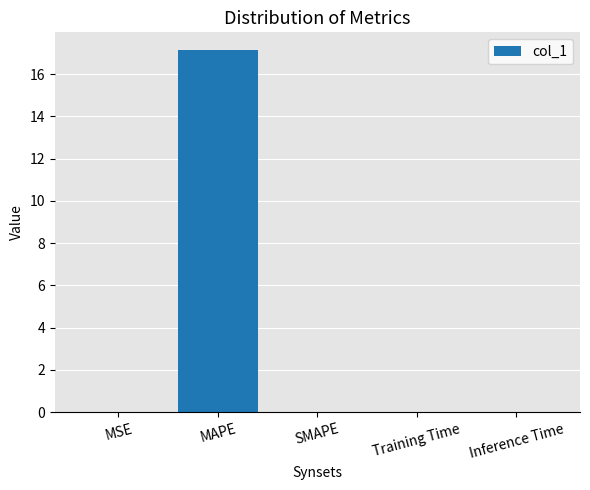

Are the bars grouped side by side (vs. stacked)?

No